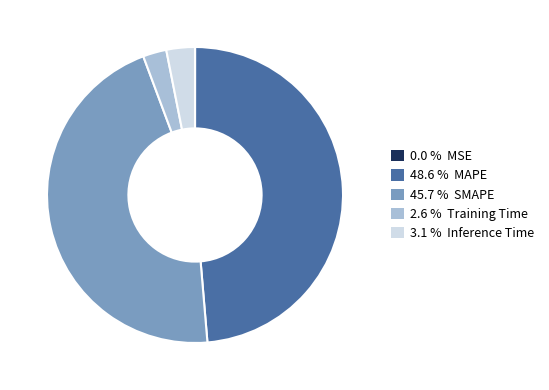

Between 3.1 % Inference Time and 45.7 % SMAPE, which is larger?

45.7 % SMAPE